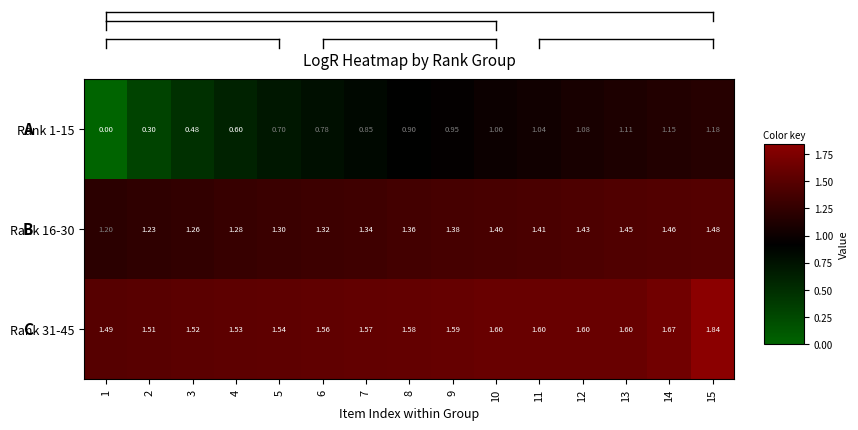

At which category is the sum across all series the highest?

15